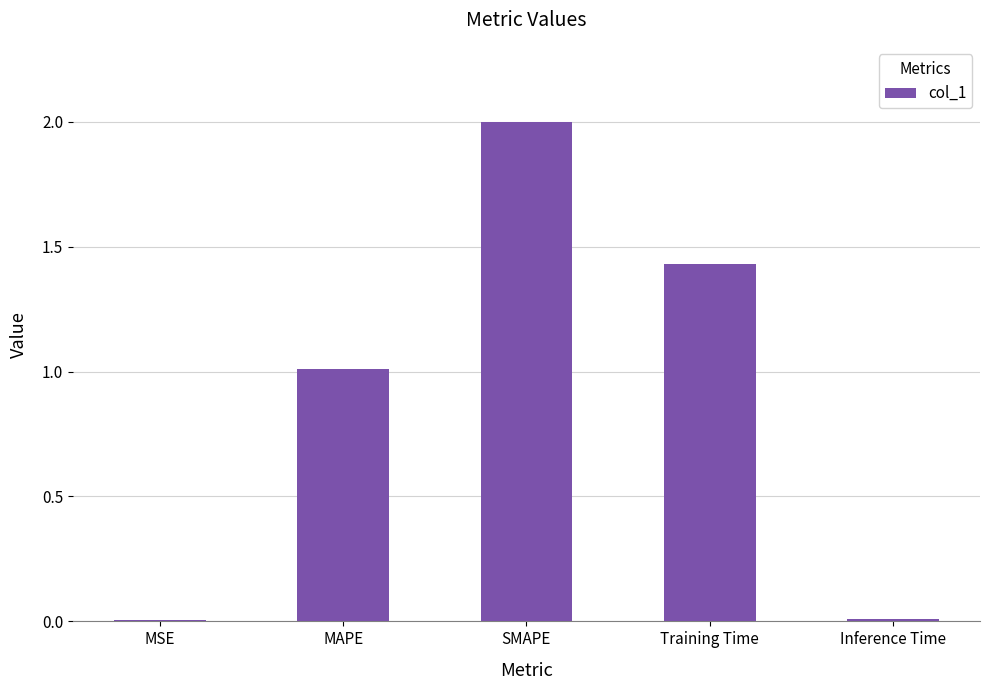

Which has a higher value, Training Time or MSE?

Training Time